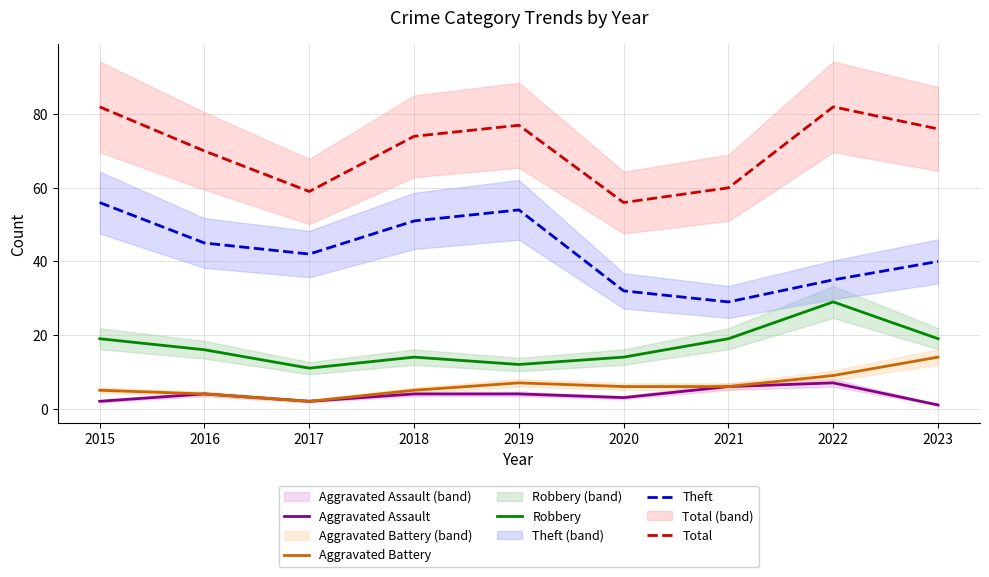

The Total series shows 74 at 2018. True or false?

True